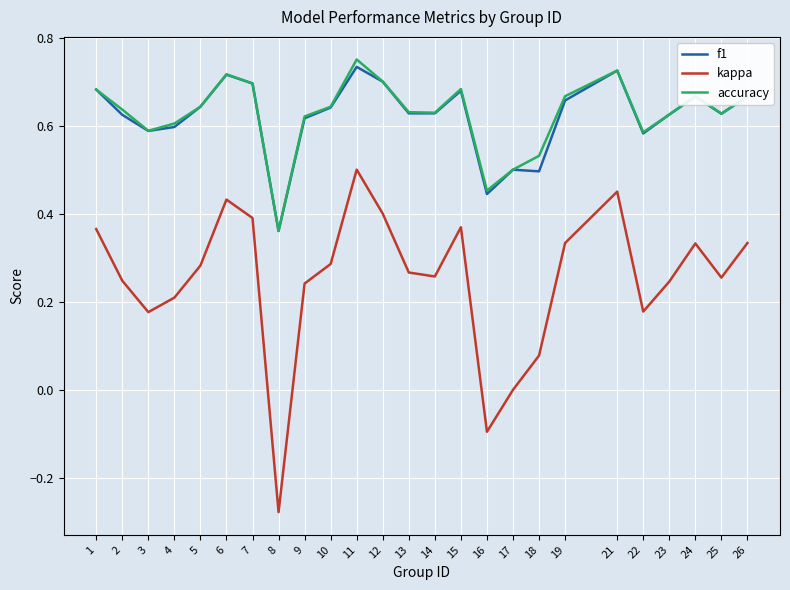

Where is f1 nearest to the value 0?

8